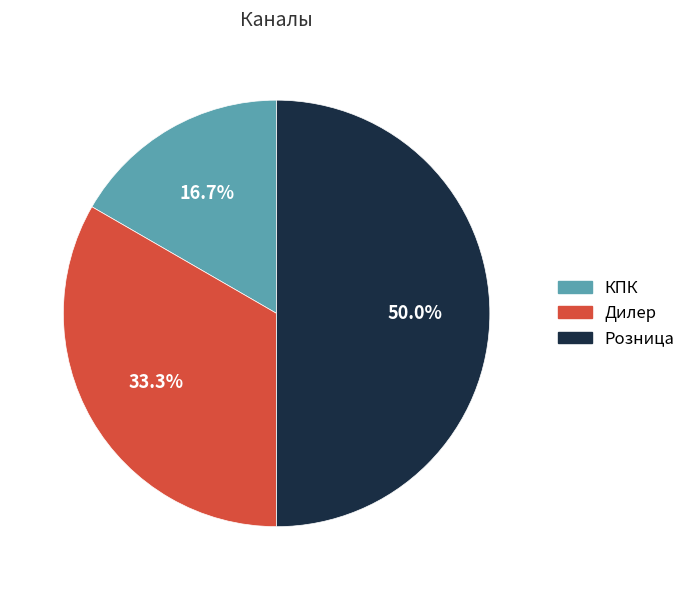

How many segments does this pie chart have?

3